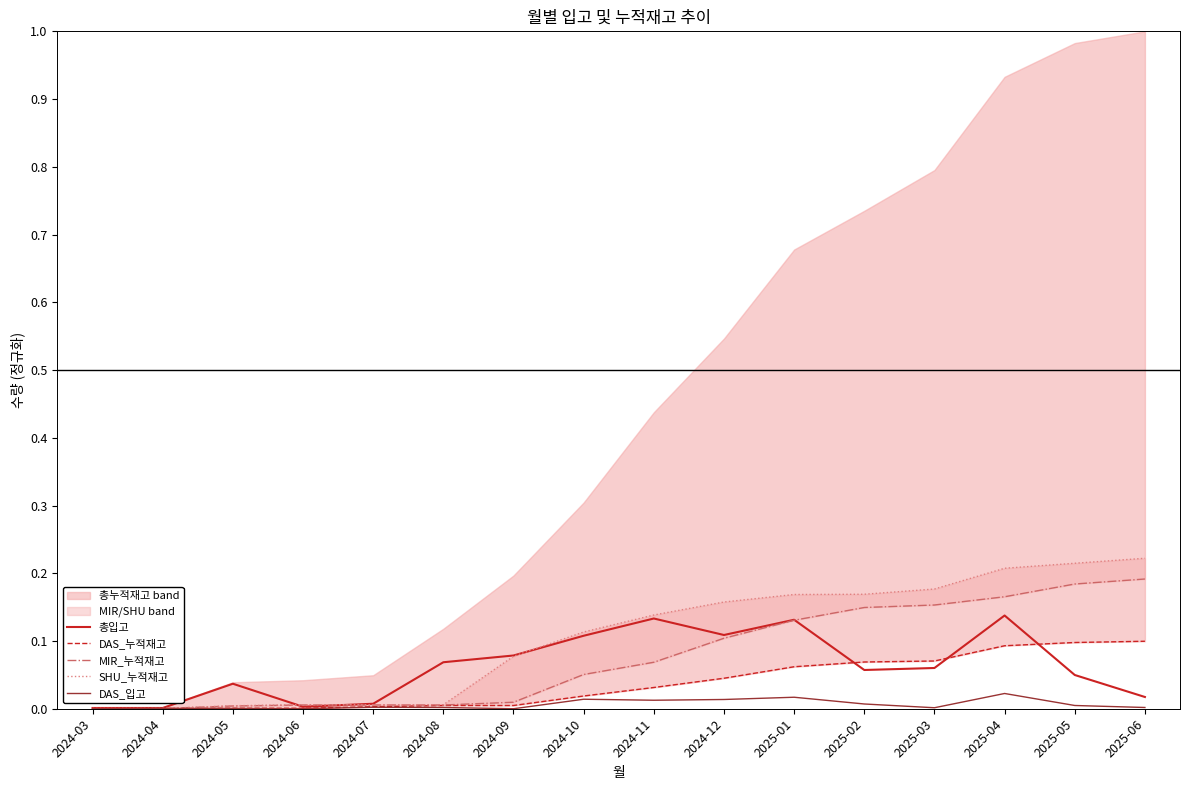

True or false: DAS_입고 and SHU_누적재고 intersect in this chart.

False